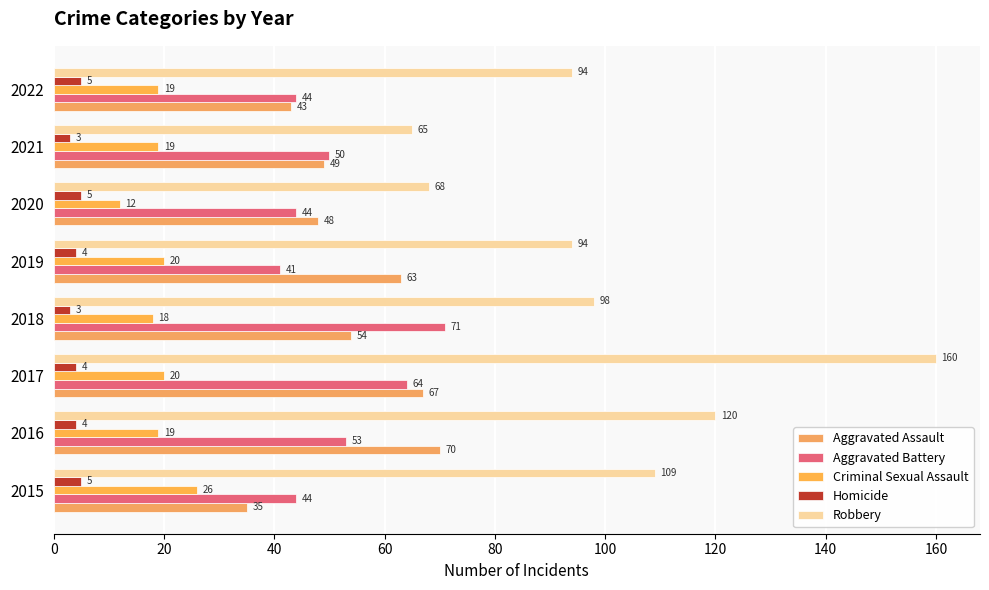

What is the value of the Aggravated Assault bar at the 6th from the left?

48